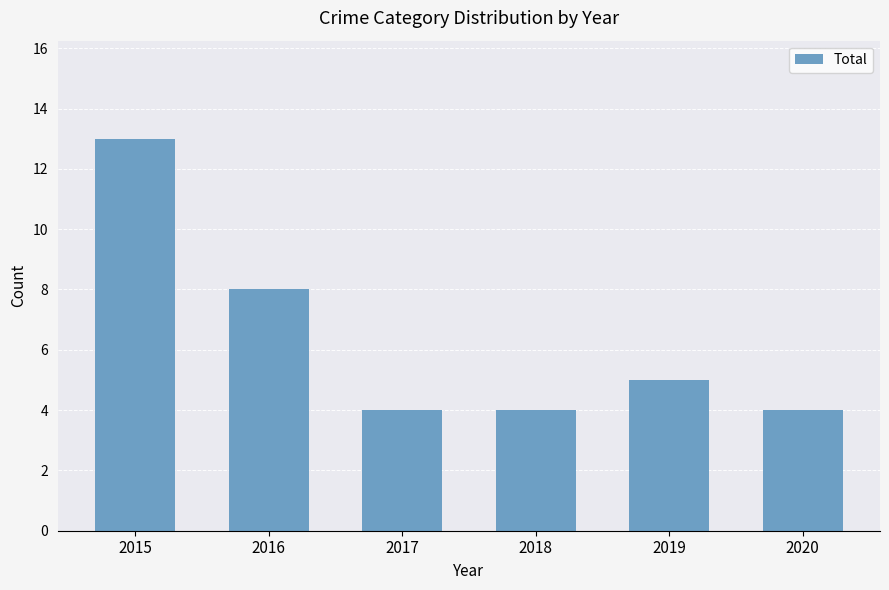

Reading left to right, extract all data points from this chart.

2015=13	2016=8	2017=4	2018=4	2019=5	2020=4